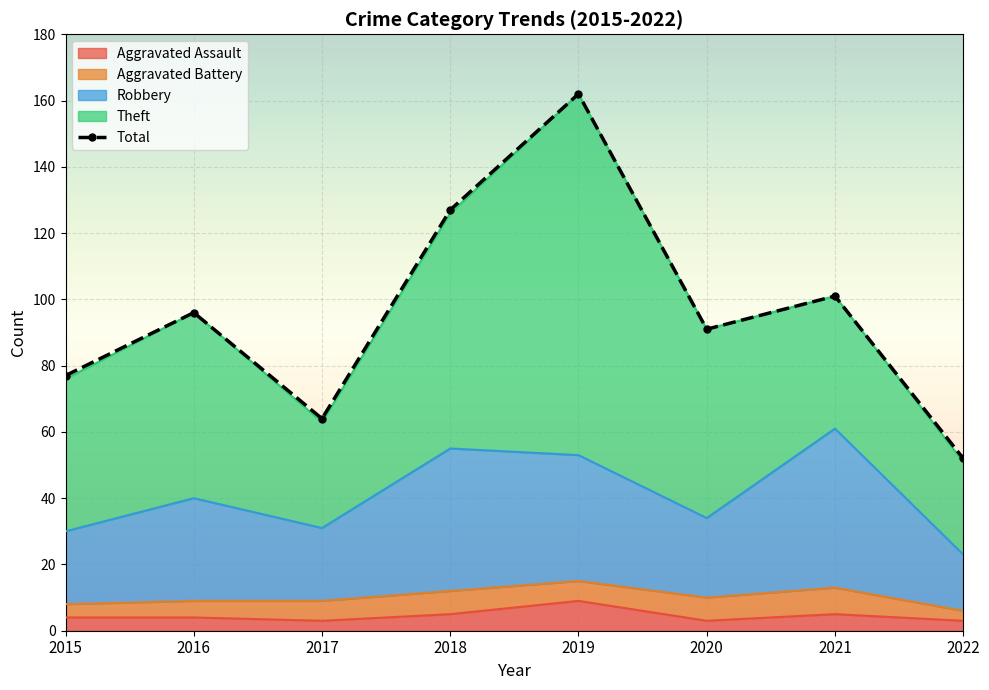

The Total series shows 136 at 2015. True or false?

False